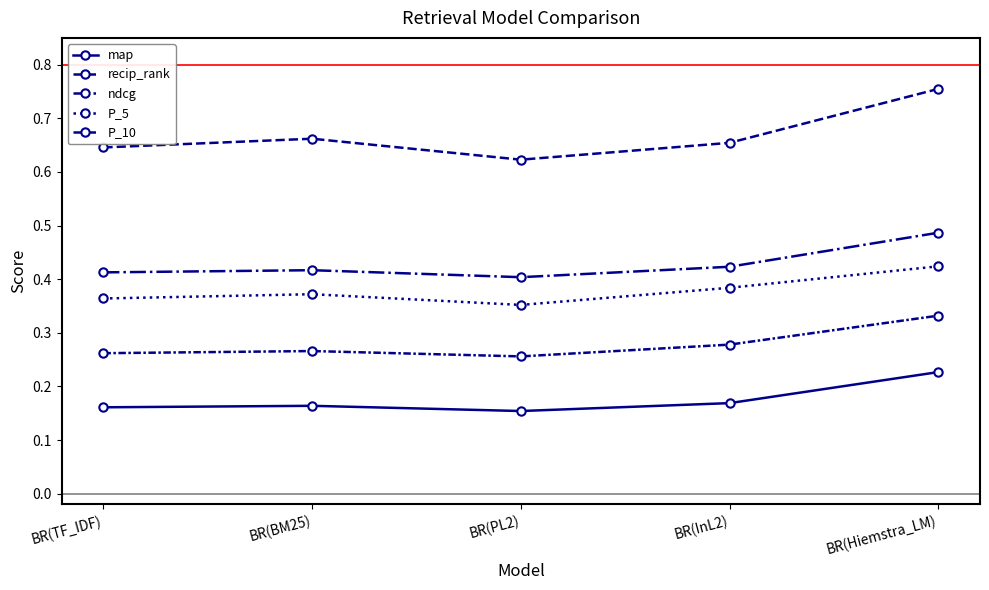

What is the label of the 5th point from the left?

BR(Hiemstra_LM)